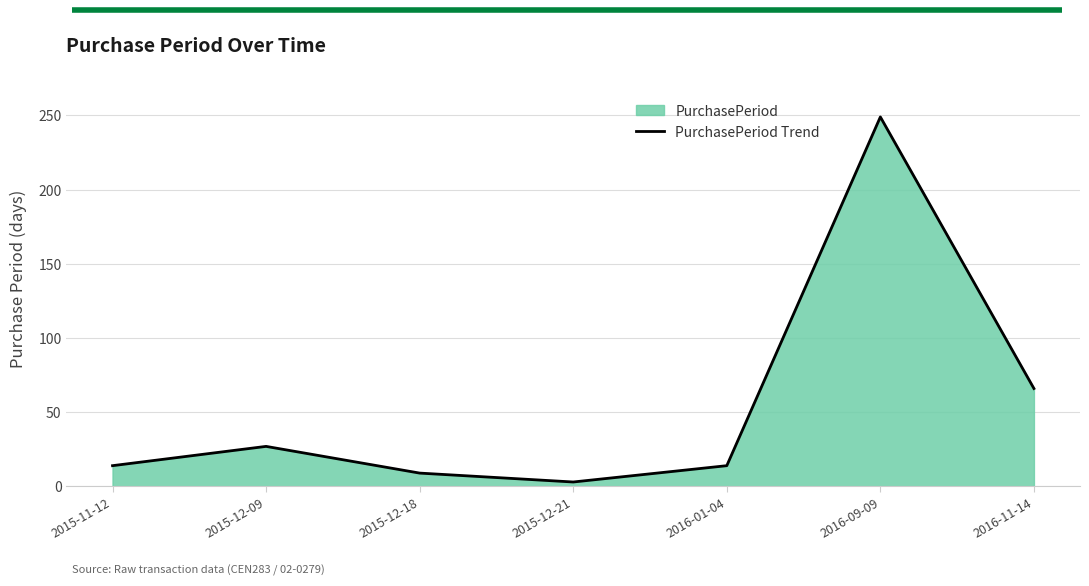

What value does the data have at 2016-01-04?

14